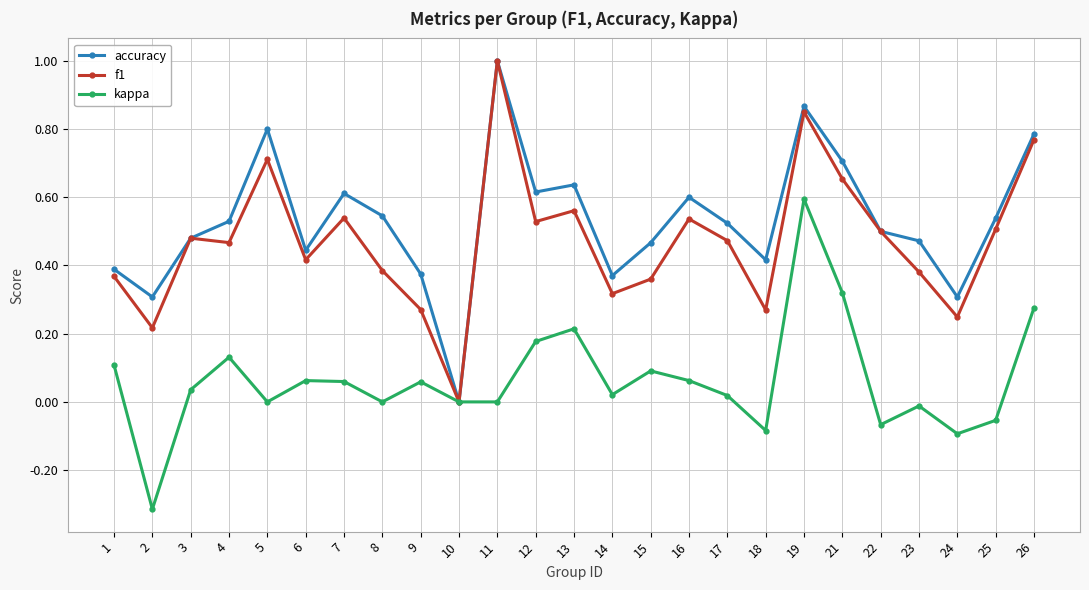

Is the value of f1 at 26 greater than the value of accuracy at 12?

Yes